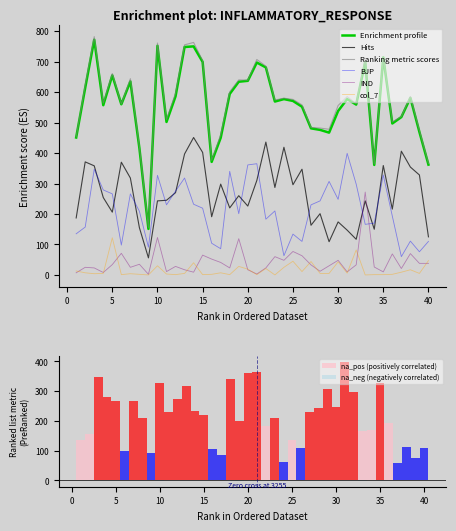

What is the maximum value for Ranking metric scores?

782